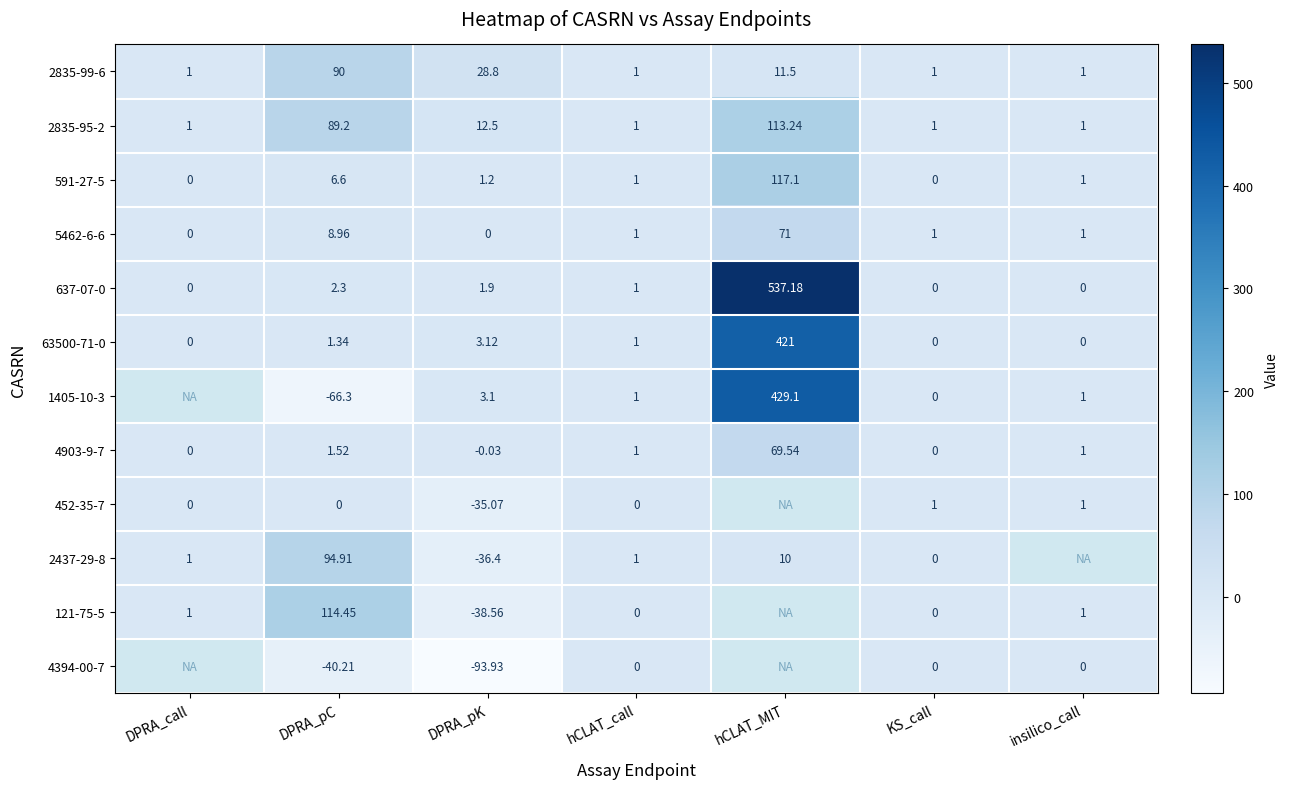

How many data points in 63500-71-0 are less than 1?

3